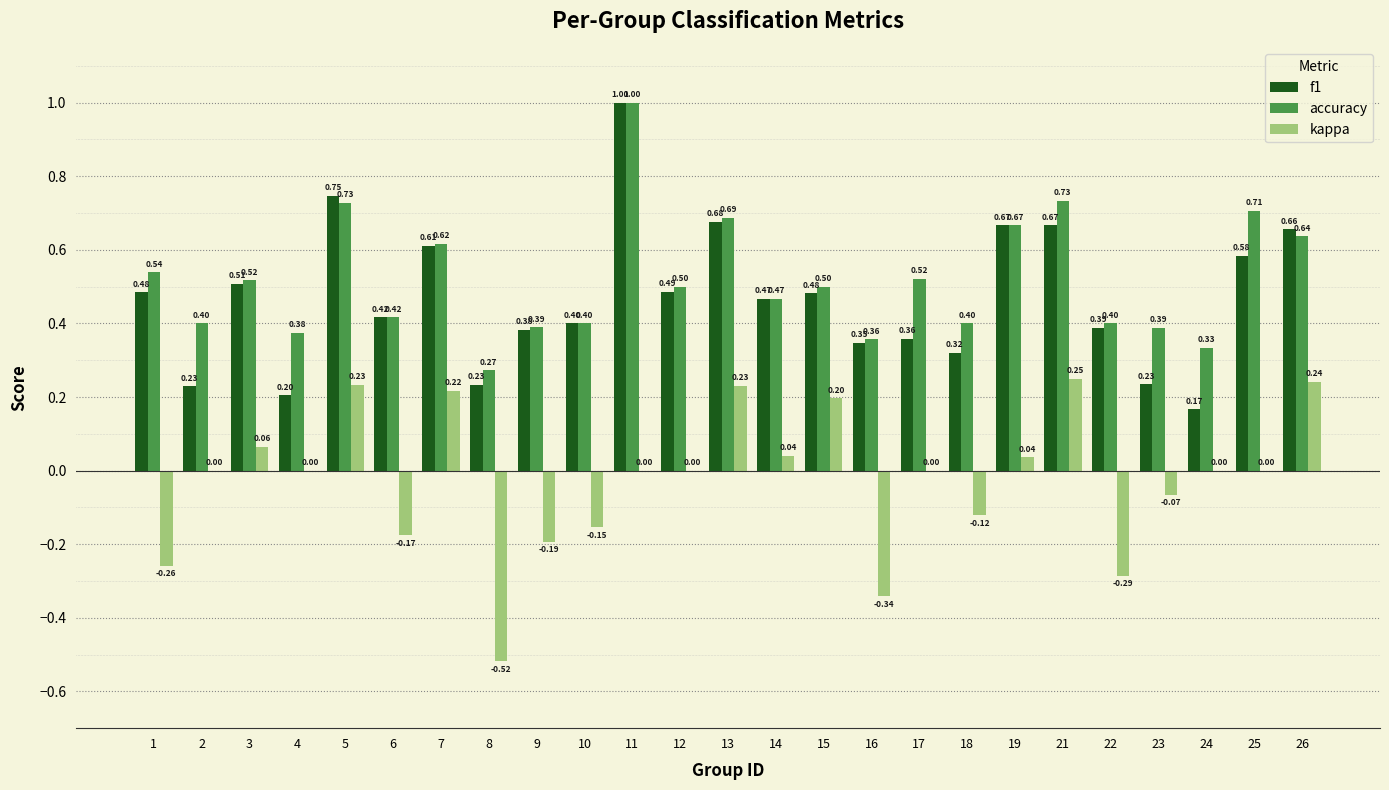

Count the number of categories in the chart.

25